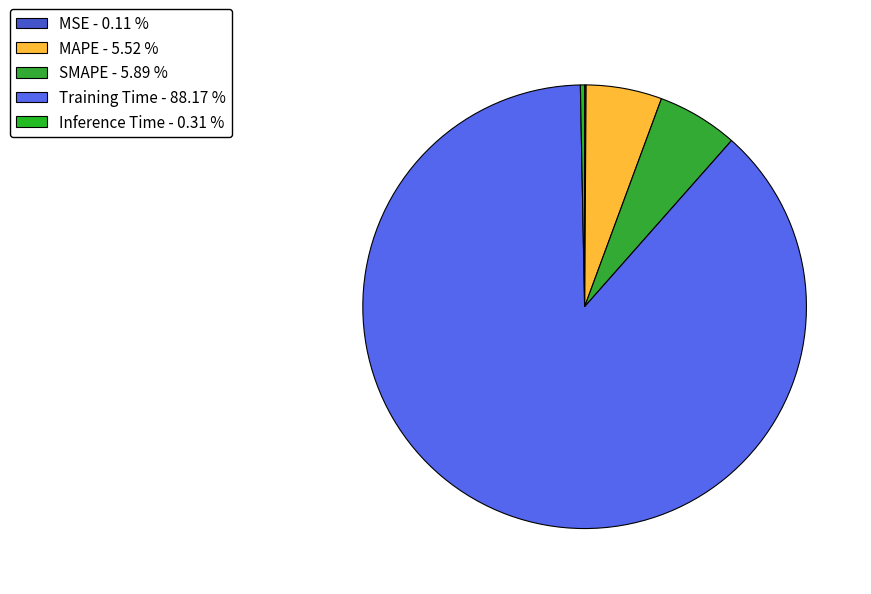

Which category has the biggest portion of the pie?

Training Time